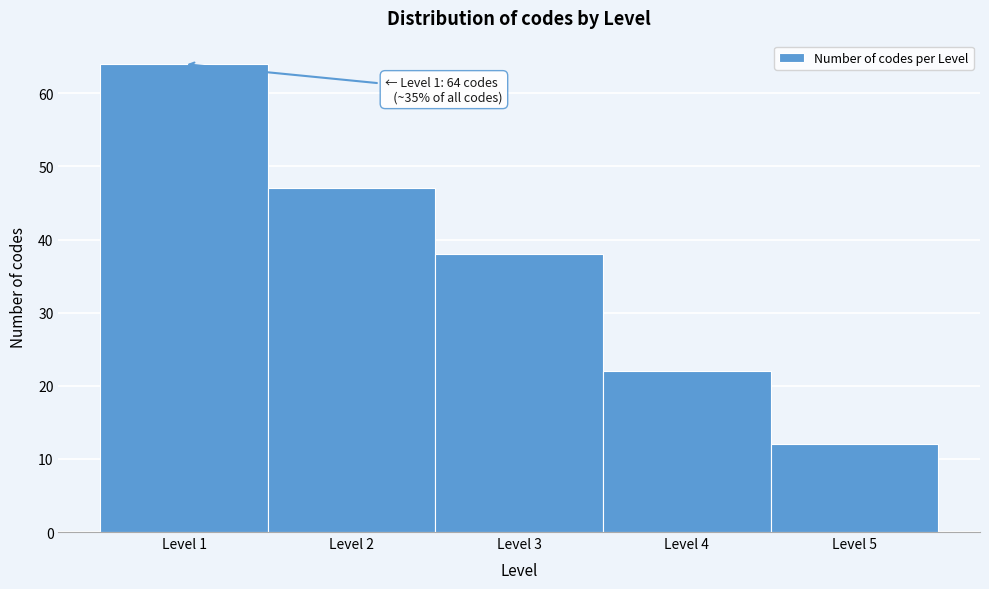

Over which range of the x-axis is the bar tallest?

0.5 to 1.5